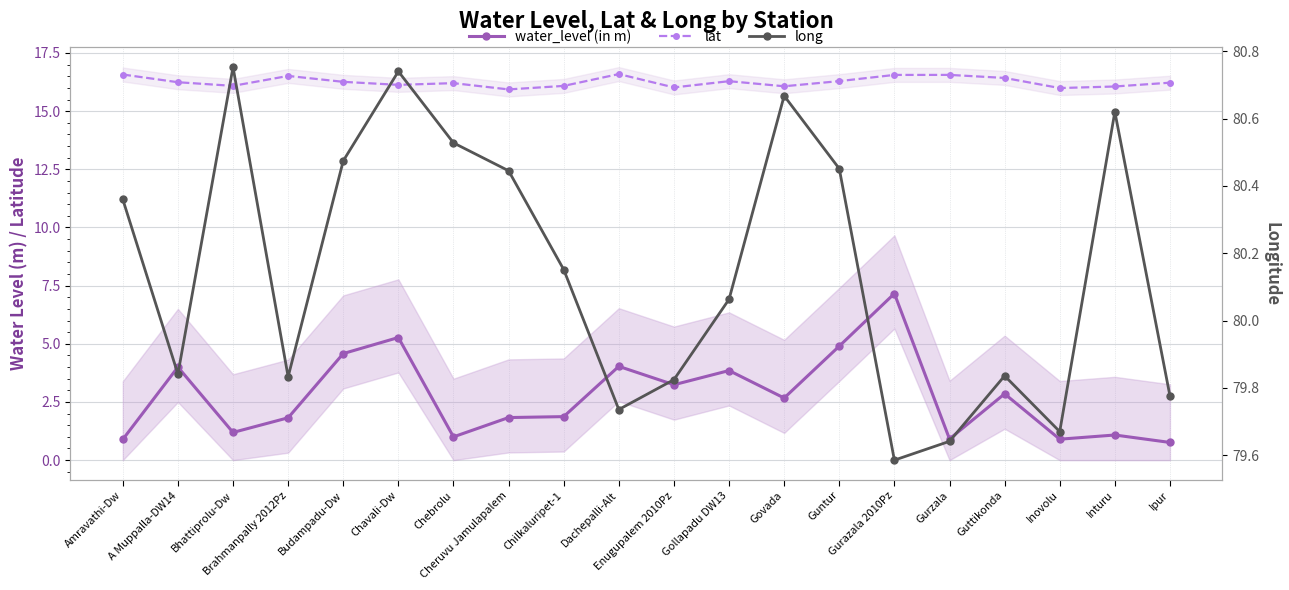

Rank the categories by long value from highest to lowest.

Bhattiprolu-Dw, Chavali-Dw, Govada, Inturu, Chebrolu, Budampadu-Dw, Guntur, Cheruvu Jamulapalem, Amravathi-Dw, Chilkaluripet-1, Gollapadu DW13, A Muppalla-DW14, Guttikonda, Brahmanpally 2012Pz, Enugupalem 2010Pz, Ipur, Dachepalli-Alt, Inovolu, Gurzala, Gurazala 2010Pz